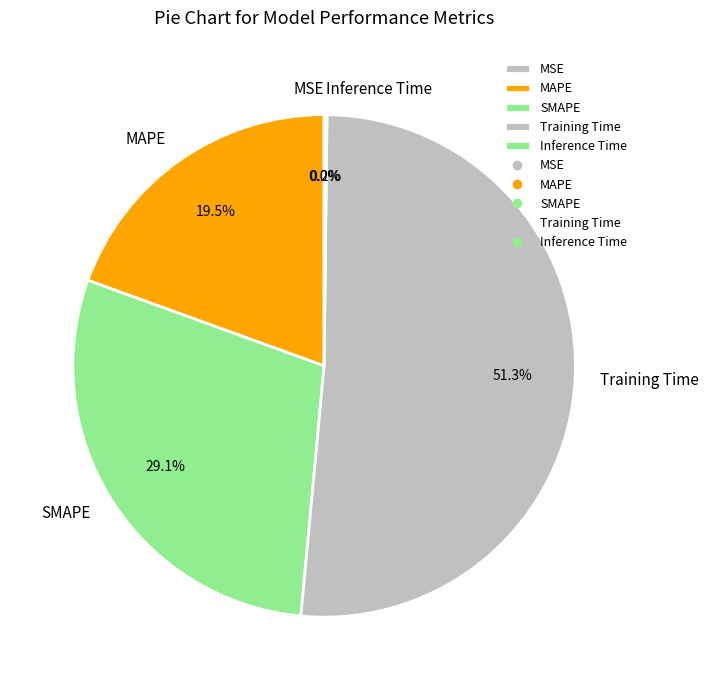

To the nearest percent, what is the average slice percentage?

20%